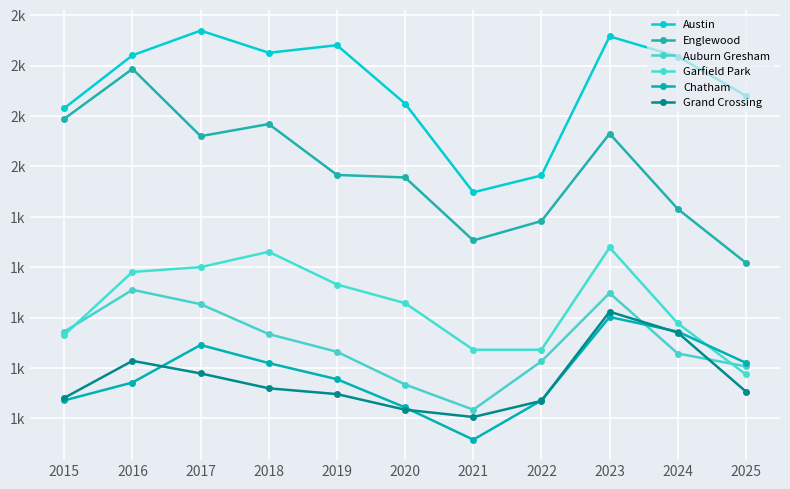

Reading left to right, transcribe all the data shown in this chart.

Austin: 2231	2441	2539	2451	2481	2249	1897	1964	2516	2436	2280
Englewood: 2189	2387	2120	2168	1966	1956	1706	1783	2130	1831	1617
Auburn Gresham: 1344	1510	1453	1334	1264	1134	1034	1226	1497	1257	1206
Garfield Park: 1331	1581	1600	1661	1531	1457	1272	1272	1678	1377	1174
Chatham: 1071	1142	1291	1219	1155	1043	915	1071	1402	1344	1220
Grand Crossing: 1081	1228	1178	1119	1096	1034	1005	1069	1423	1340	1106